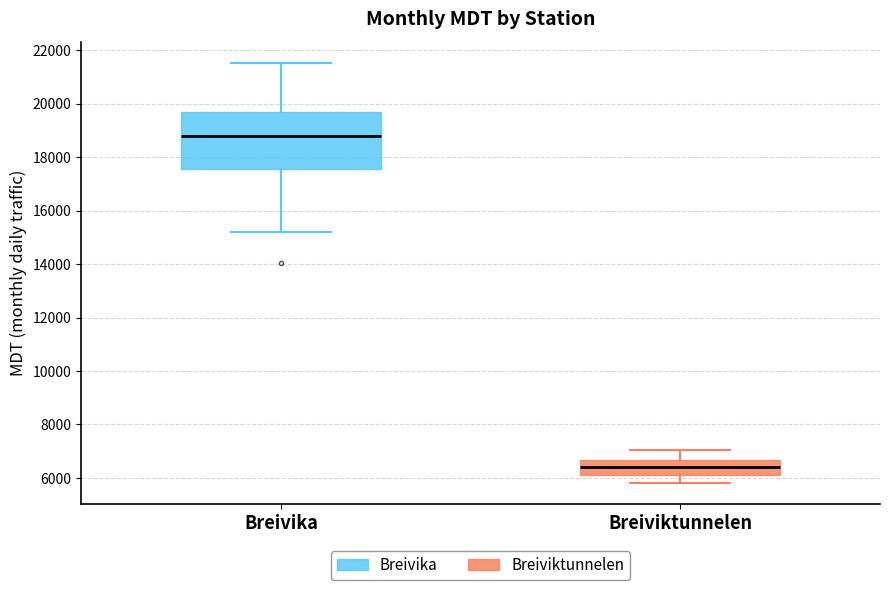

Where does the lower whisker of the box for Breivika end on the y-axis? The values are not printed on the chart, so give them approximately, as read against the axis.

15200